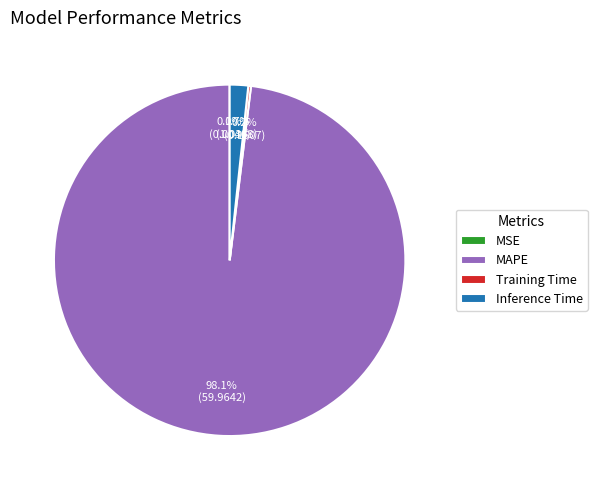

Which slice represents more than half of the pie?

MAPE